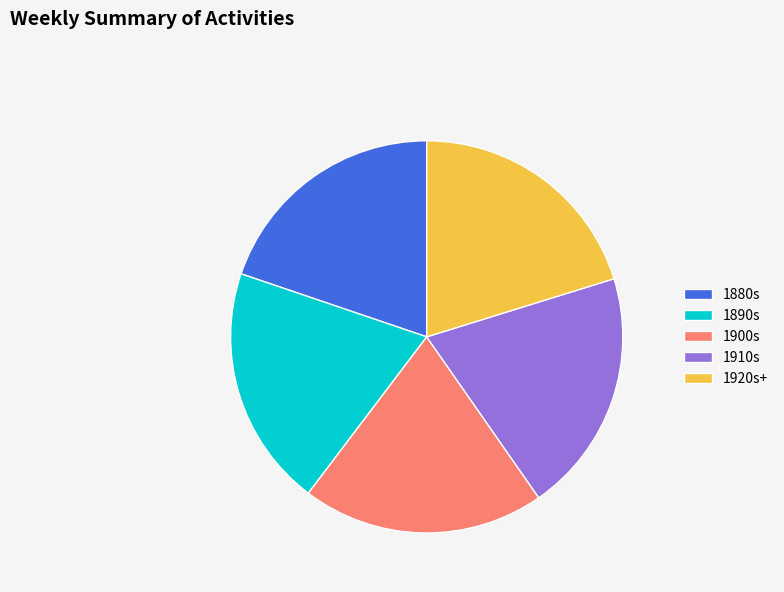

Does any single category account for the majority?

No